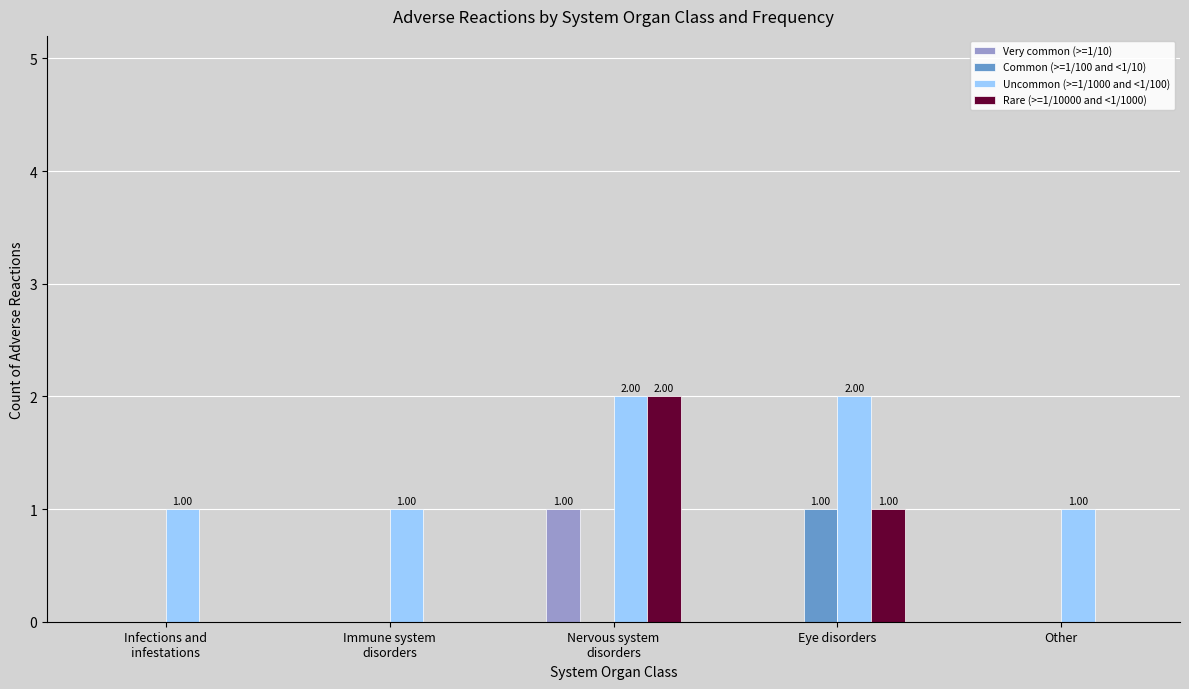

What is the greatest value displayed?

2